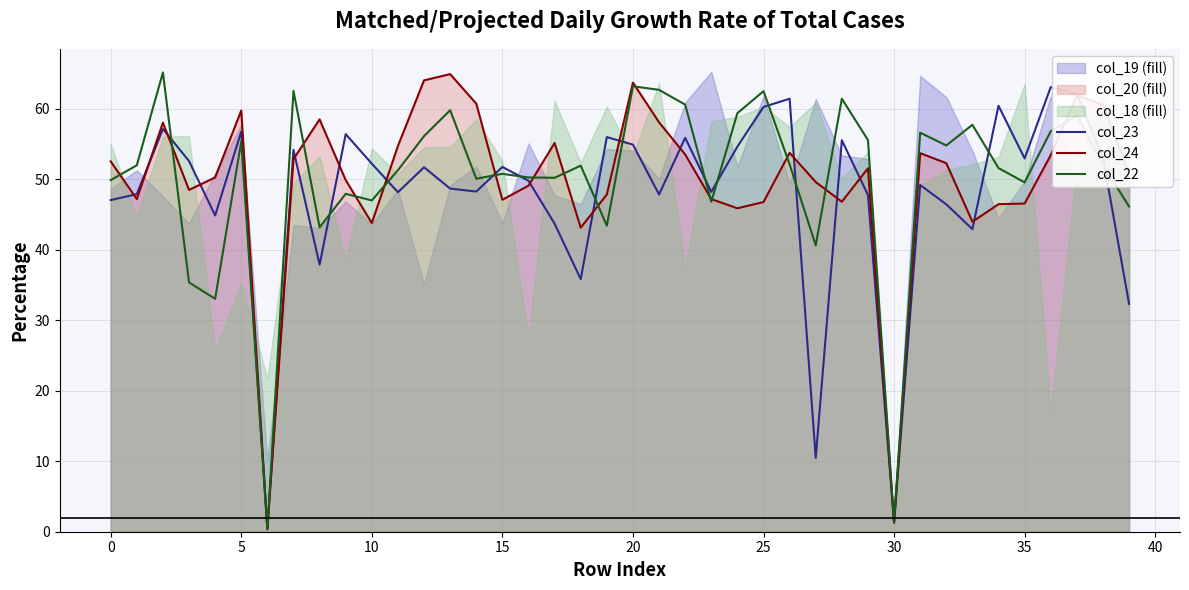

Which series has the widest spread of values?

col_22